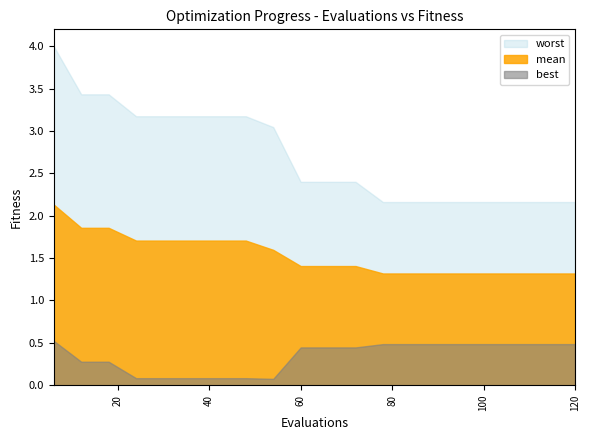

Is it true that worst equals 1.2 at 108?

False